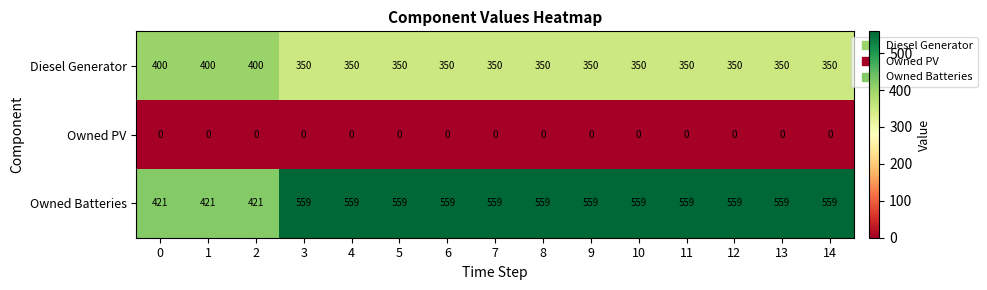

Which series has the largest total across all categories?

Owned Batteries